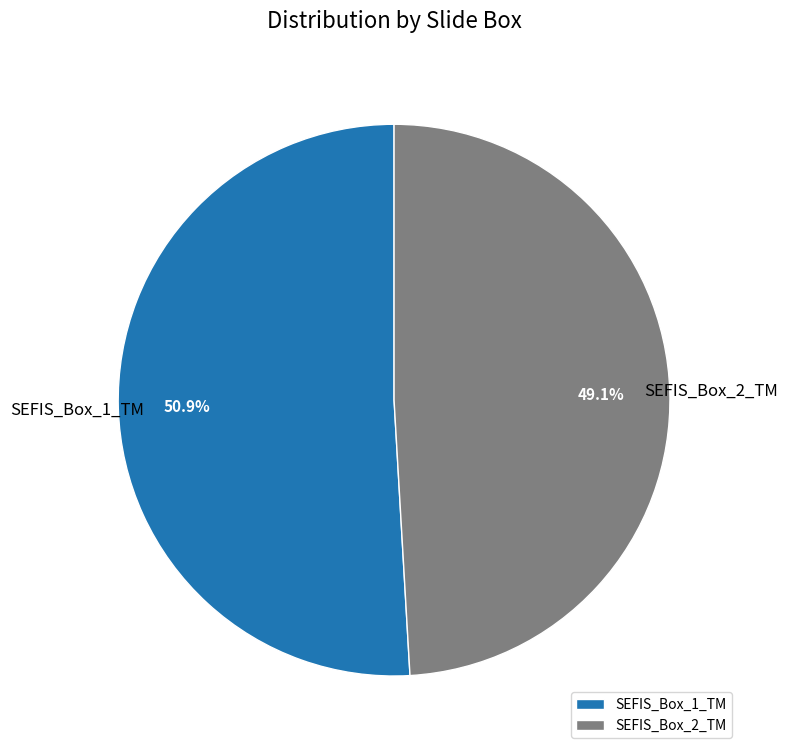

Approximately how many times larger is the value at SEFIS_Box_1_TM compared to SEFIS_Box_2_TM?

1.0